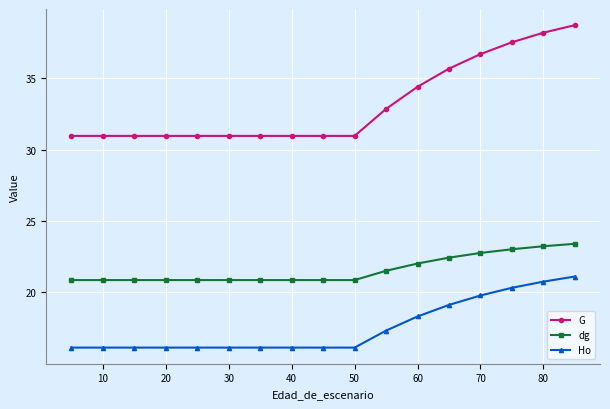

What is the difference between the maximum and minimum values in the dg series?

2.5